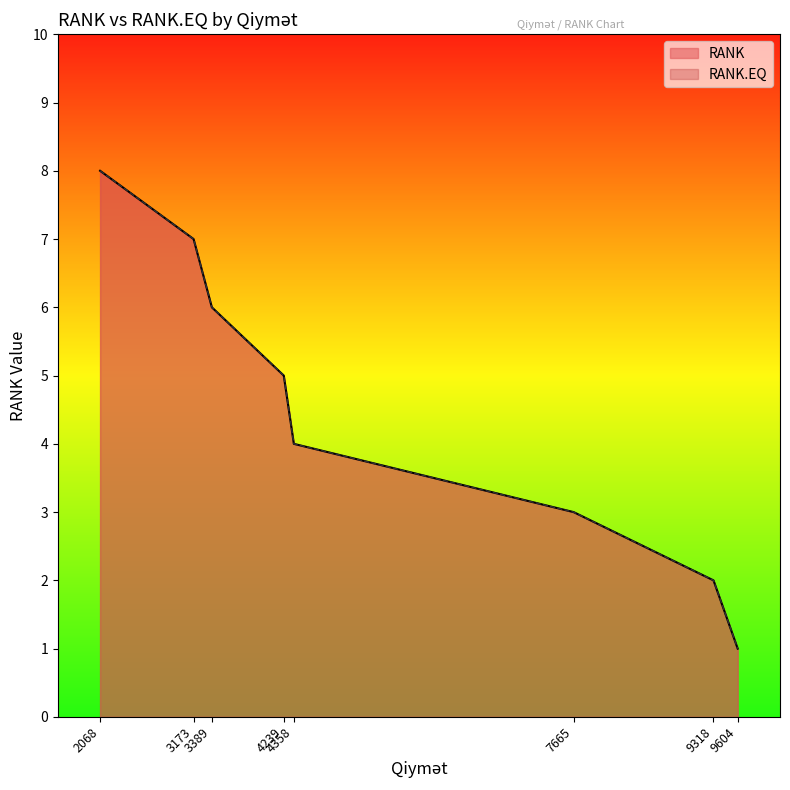

True or false: RANK.EQ and RANK cross at least once.

False